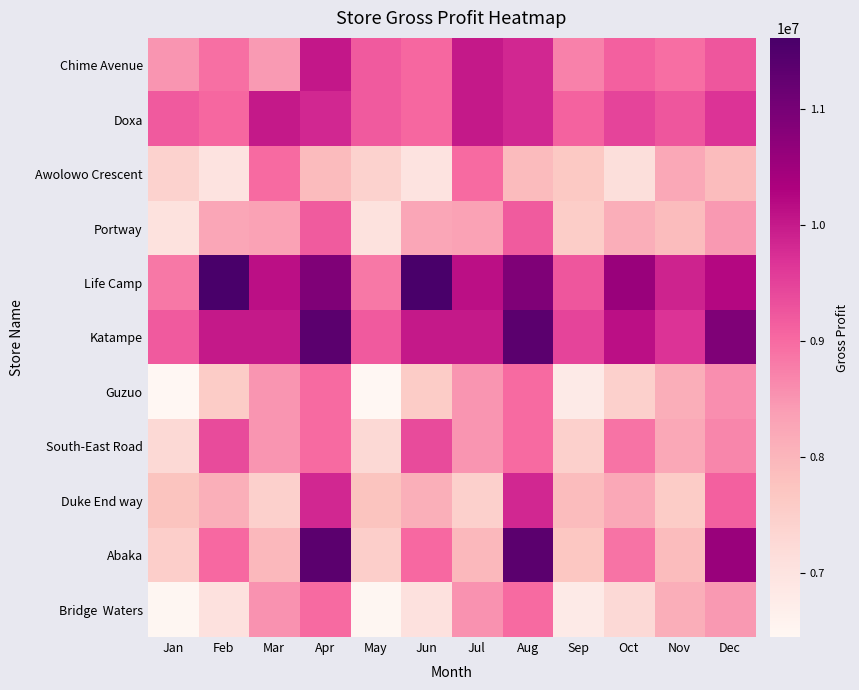

Rank the series by their maximum value, from lowest to highest.

Guzuo, Bridge Waters, Awolowo Crescent, Portway, South-East Road, Duke End way, Doxa, Chime Avenue, Katampe, Abaka, Life Camp